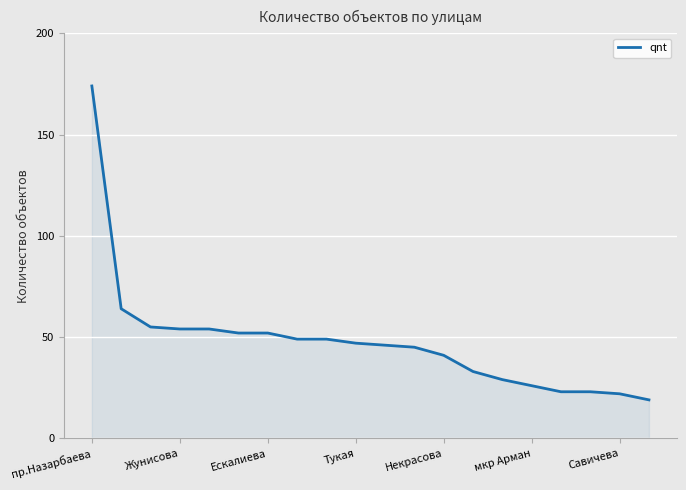

What is the difference between the maximum and minimum values?

155